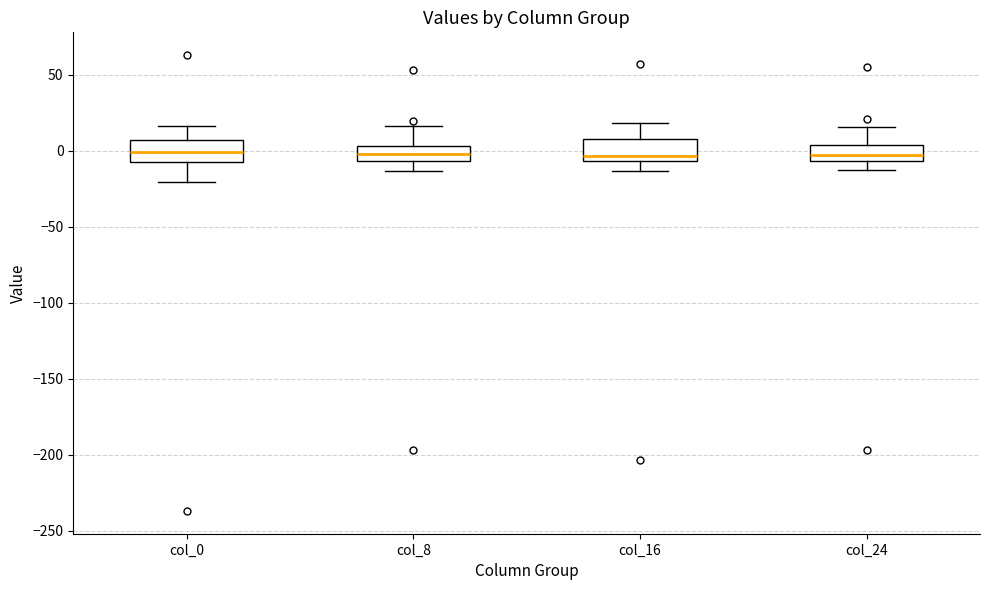

Reading left to right, read every box against the y-axis: the position of its median line, the range the box covers, and the ends of its whiskers. The values are not printed on the chart, so give them approximately, as read against the axis.

col_0: median 0, box -10 to 5, whiskers -20 to 15
col_8: median 0, box -5 to 5, whiskers -15 to 15
col_16: median -5 (just above the box's lower edge), box -5 to 10, whiskers -15 to 20
col_24: median -5 (inside the box), box -5 to 5, whiskers -15 to 15